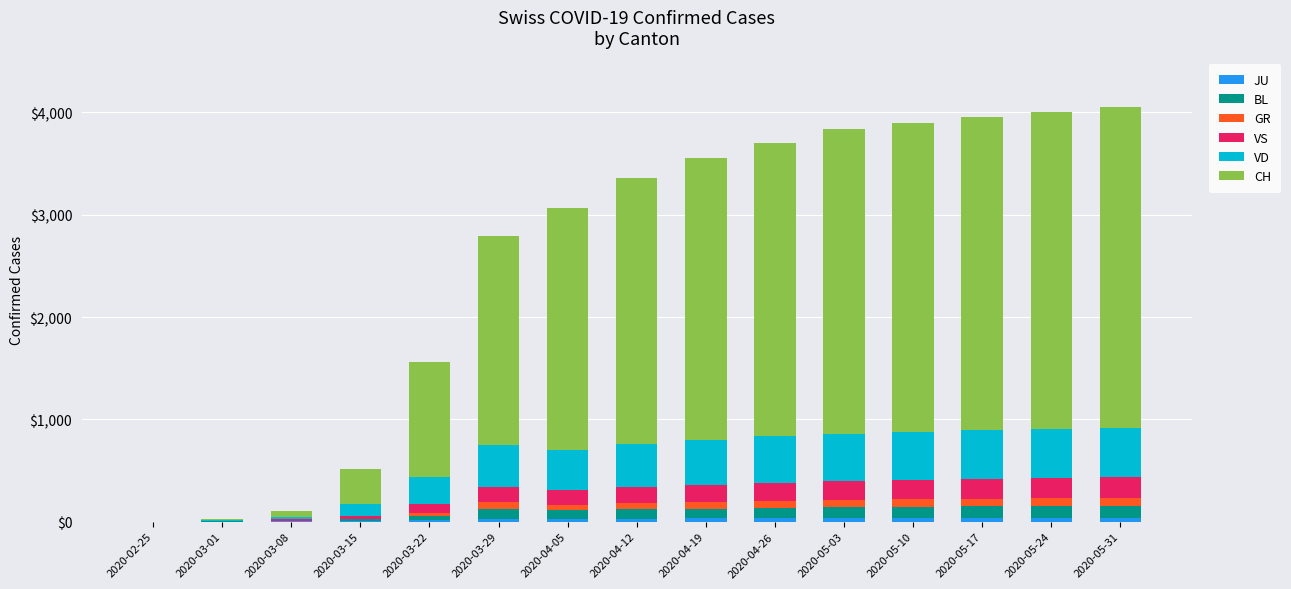

Which series has the largest total across all categories?

CH